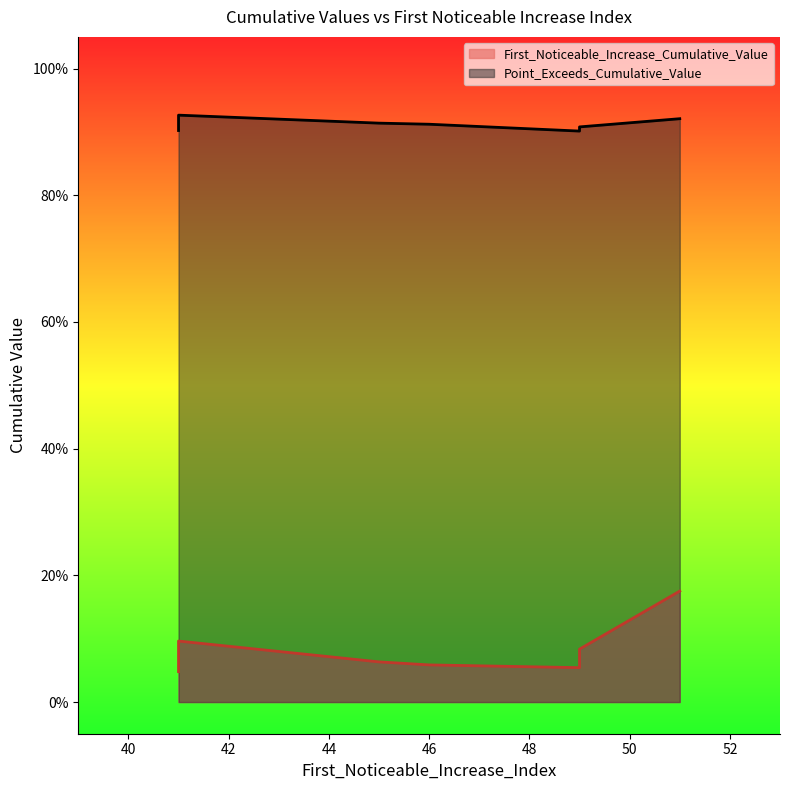

How many series are shown in this chart?

2